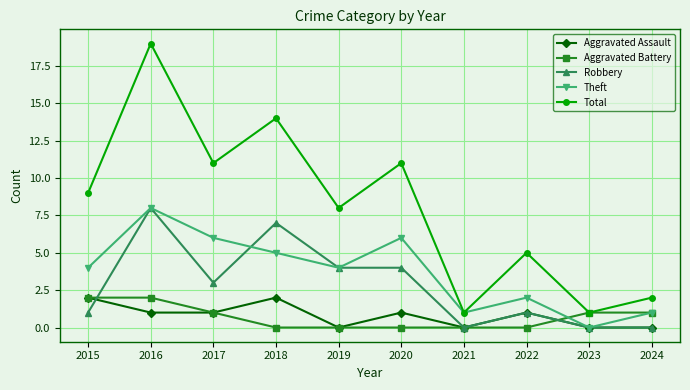

How many Aggravated Battery values are between 0 and 1?

8